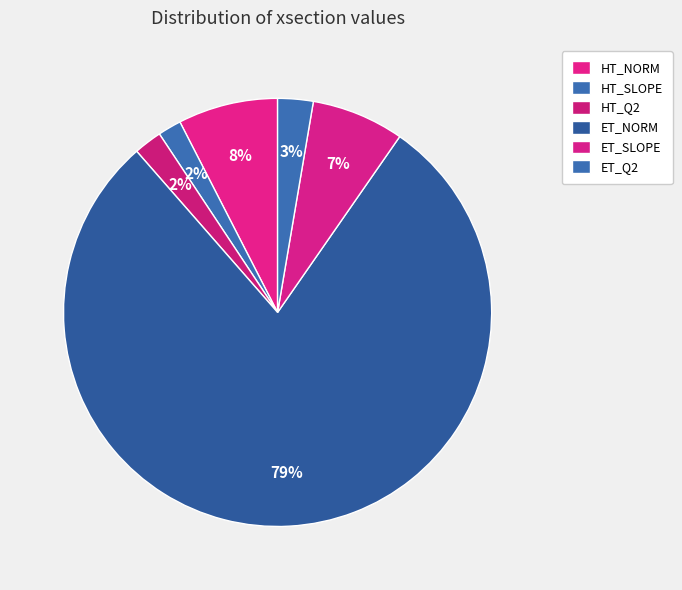

The HT_SLOPE slice represents 2% of the pie. True or false?

True